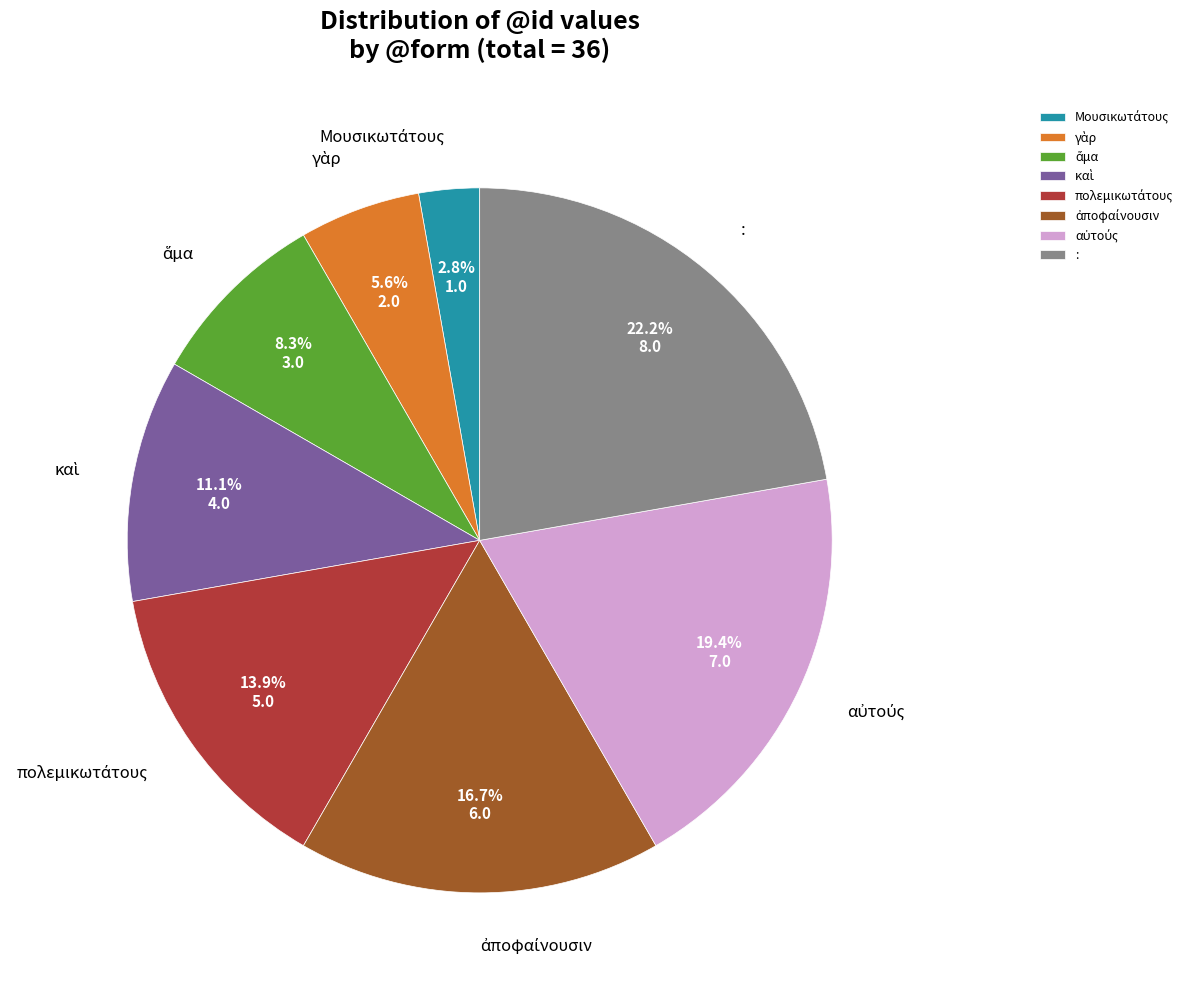

Is there any slice that represents more than half of the pie?

No